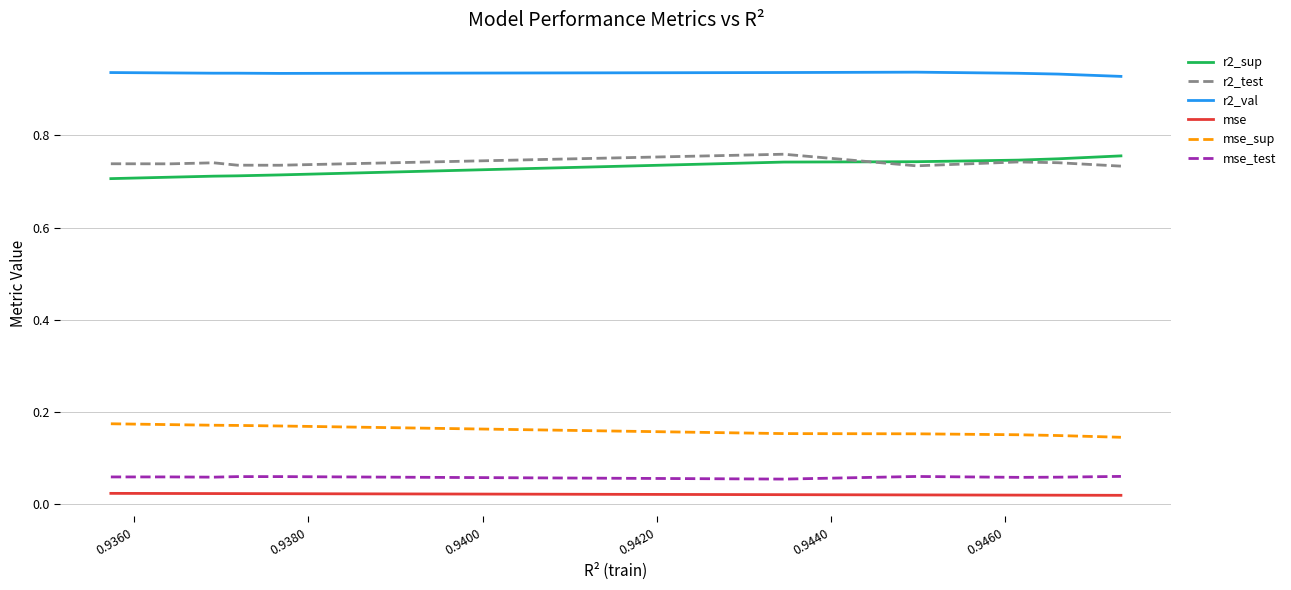

Which series has the largest total across all categories?

r2_val